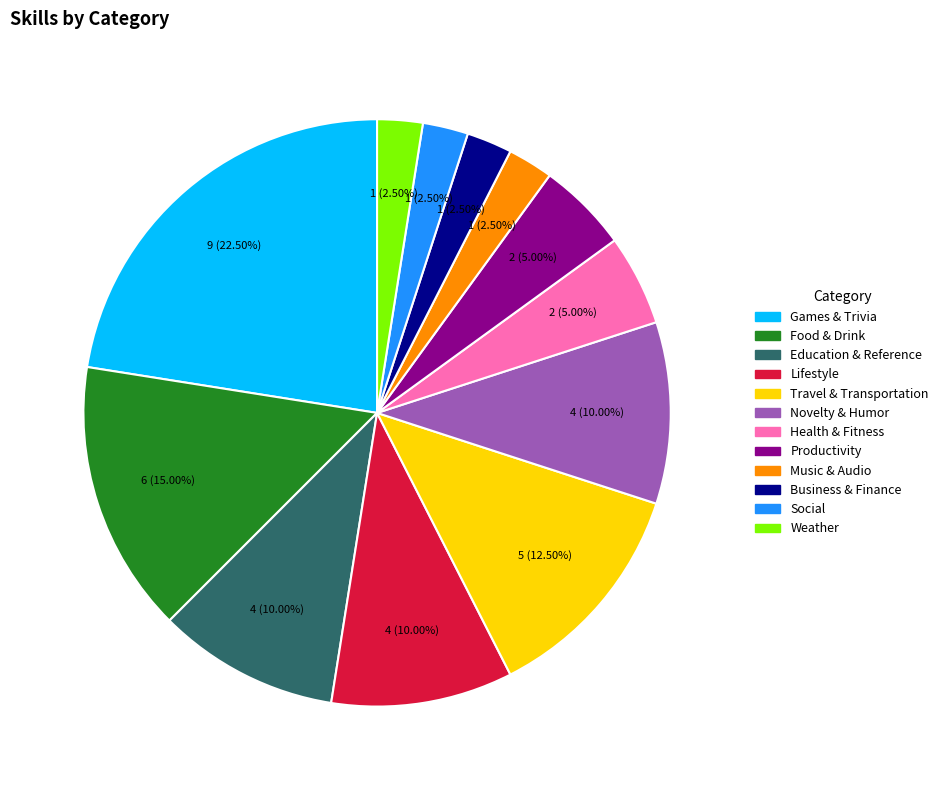

Which has a higher value, Travel & Transportation or Food & Drink?

Food & Drink